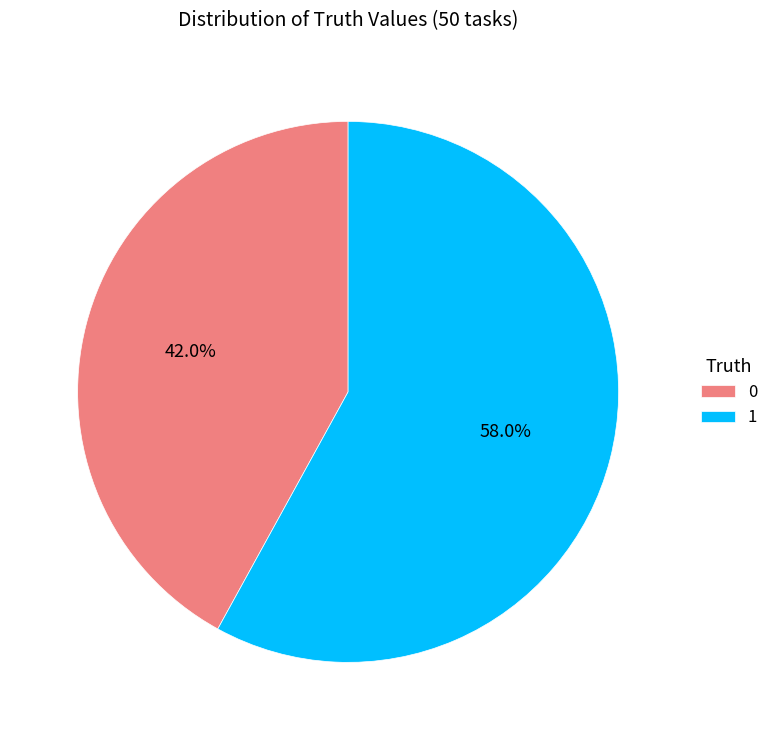

Approximately how many times larger is the value at 0 compared to 1?

0.7